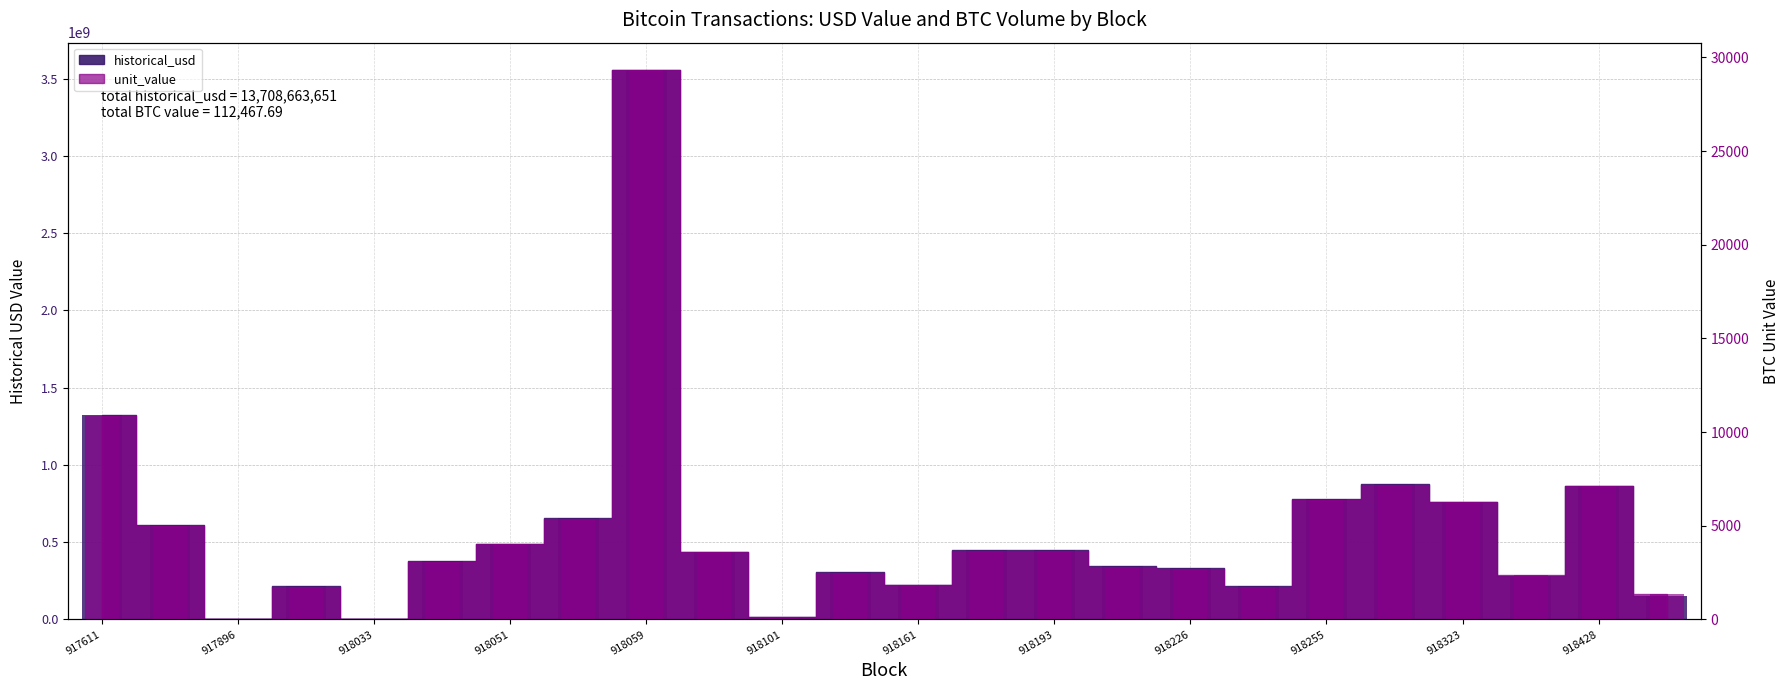

Is it true that unit_value equals 385.9 at 918161?

False